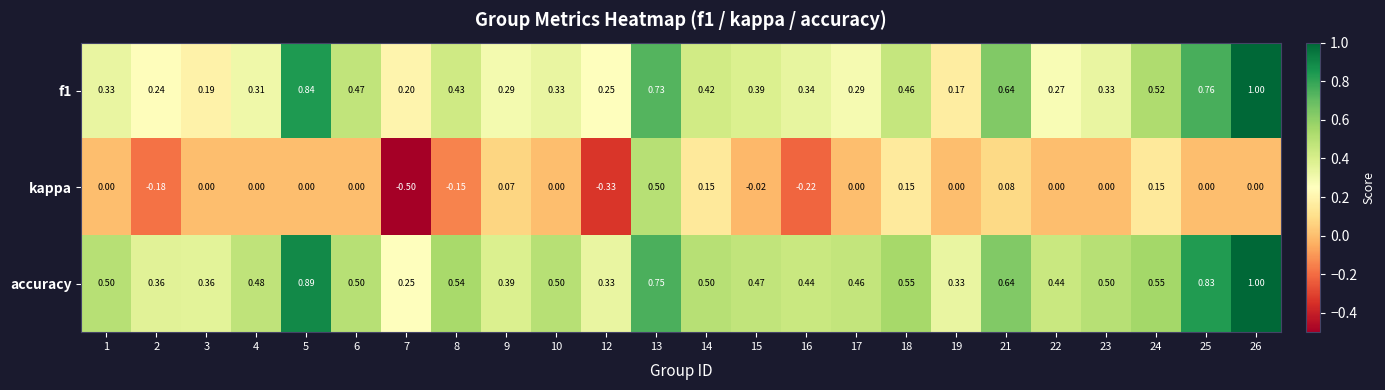

Which series has the largest total across all categories?

accuracy